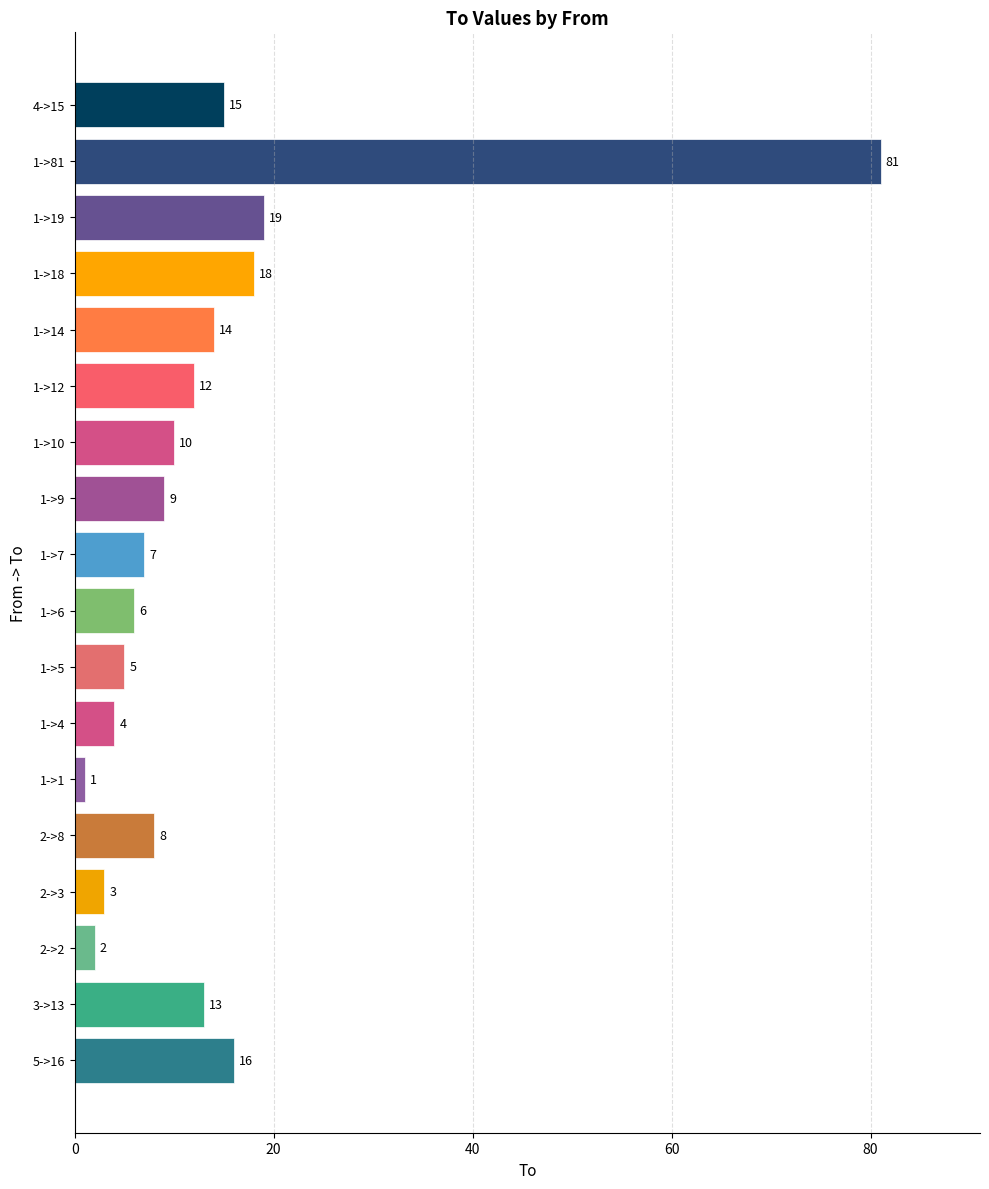

The value at 4->15 is 15. True or false?

True